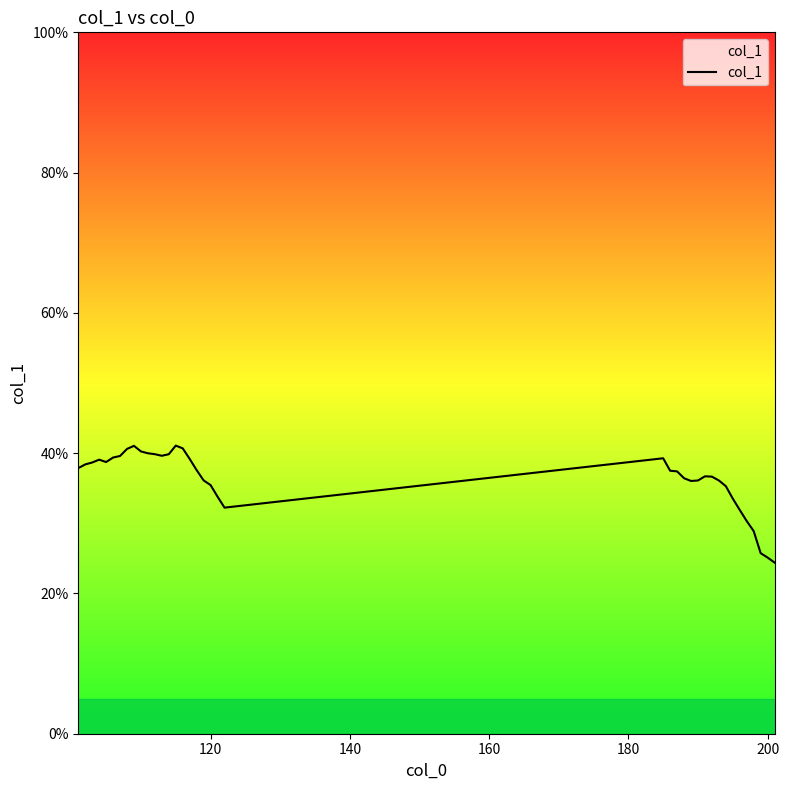

What is the maximum value shown in the chart?

41.1